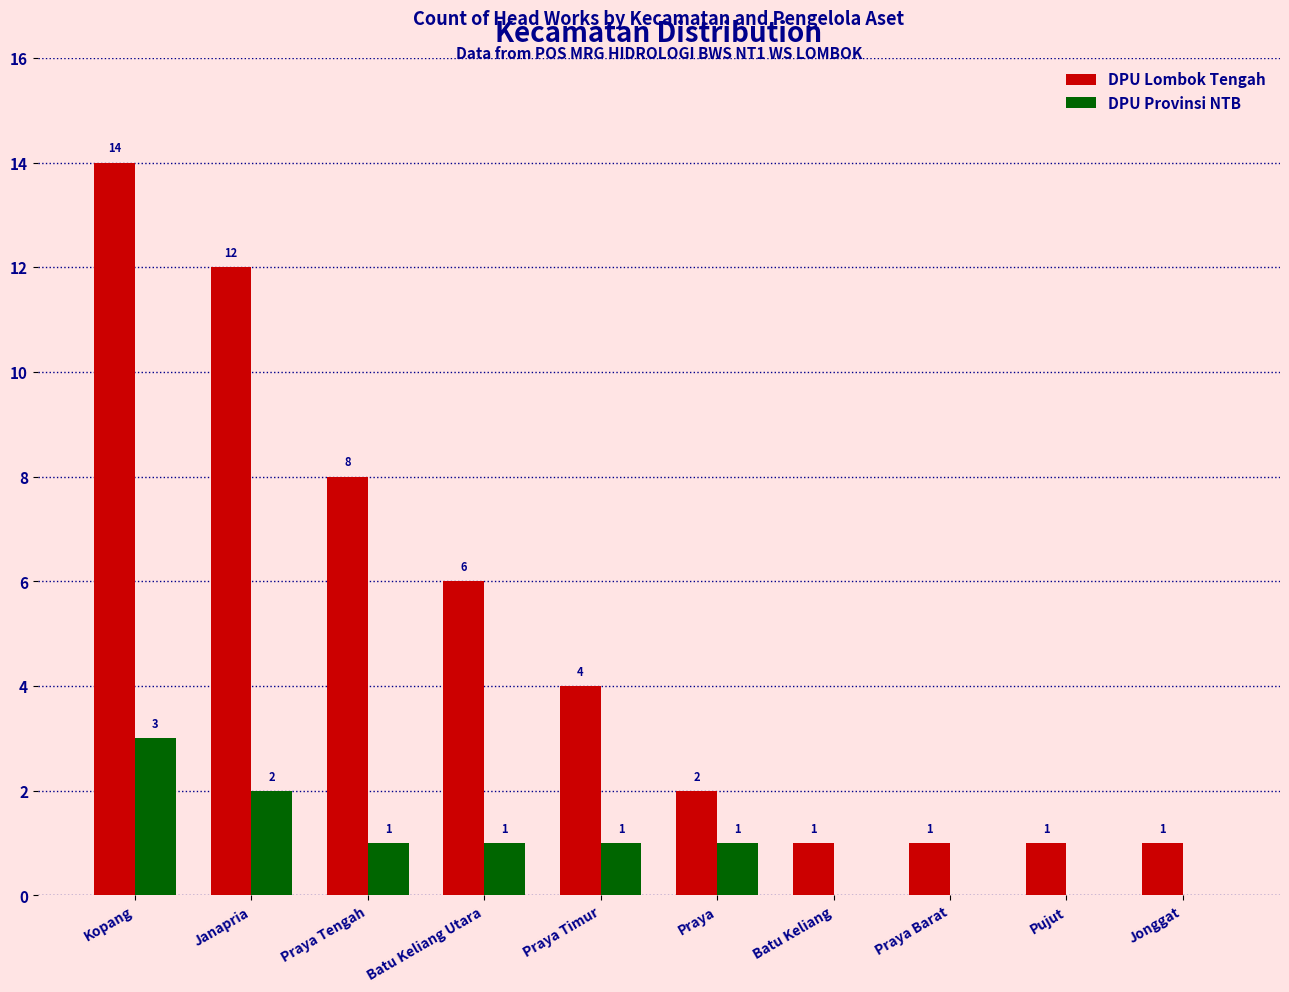

What is the difference between the DPU Provinsi NTB values at Praya Tengah and Janapria?

1